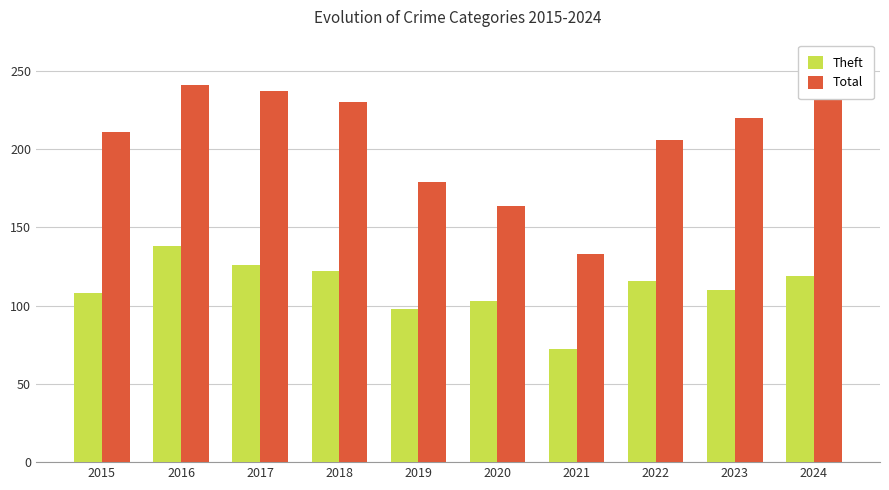

Does the chart contain stacked bars?

No